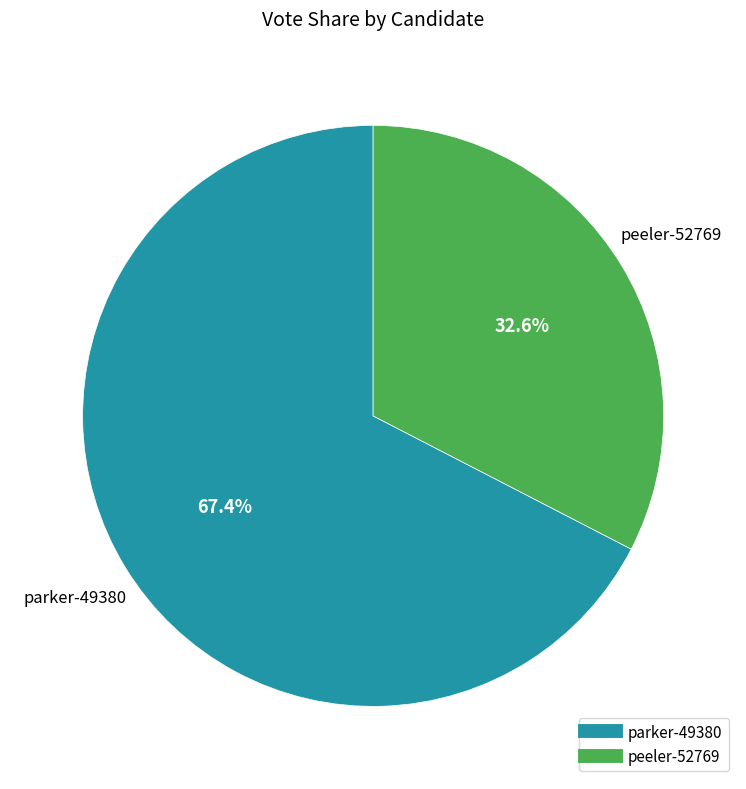

Count the number of slices in the pie.

2